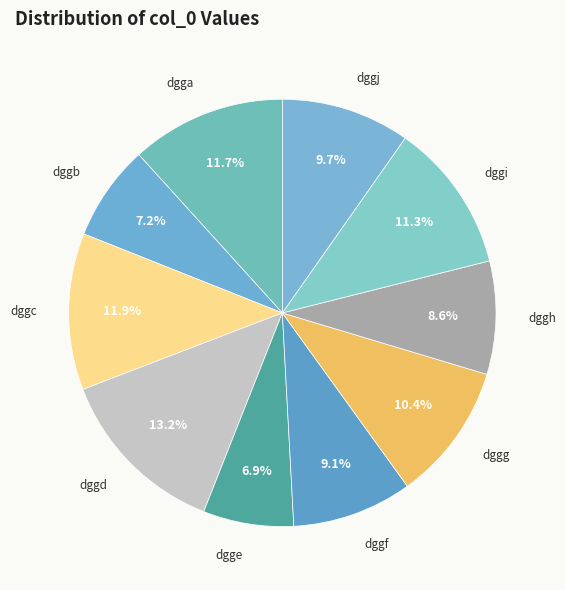

Approximately how many times larger is the value at dgga compared to dggh?

1.4